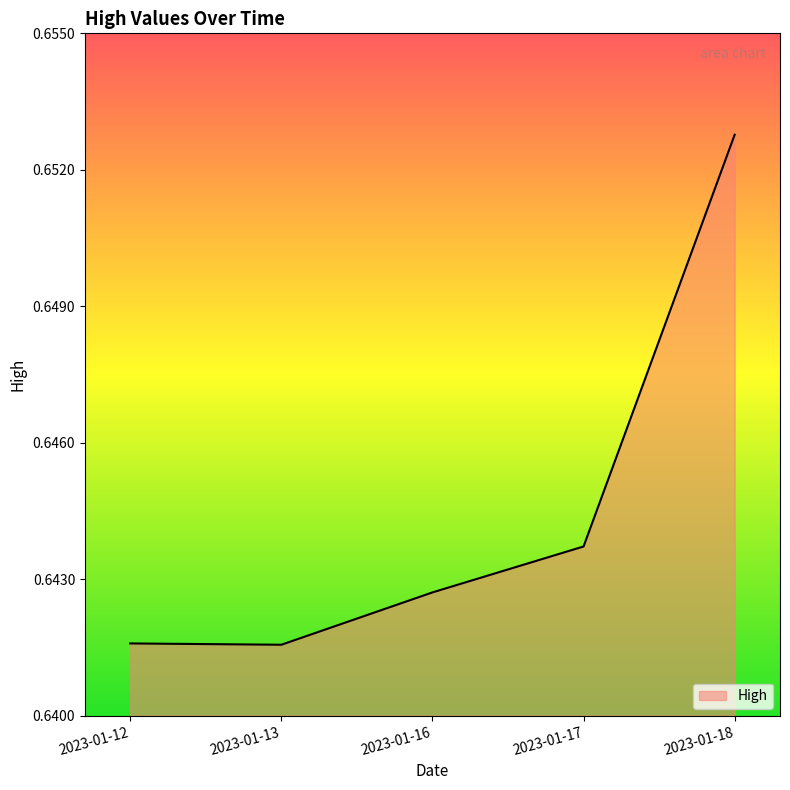

Is it true that the value at 2023-01-17 is 0.2?

False